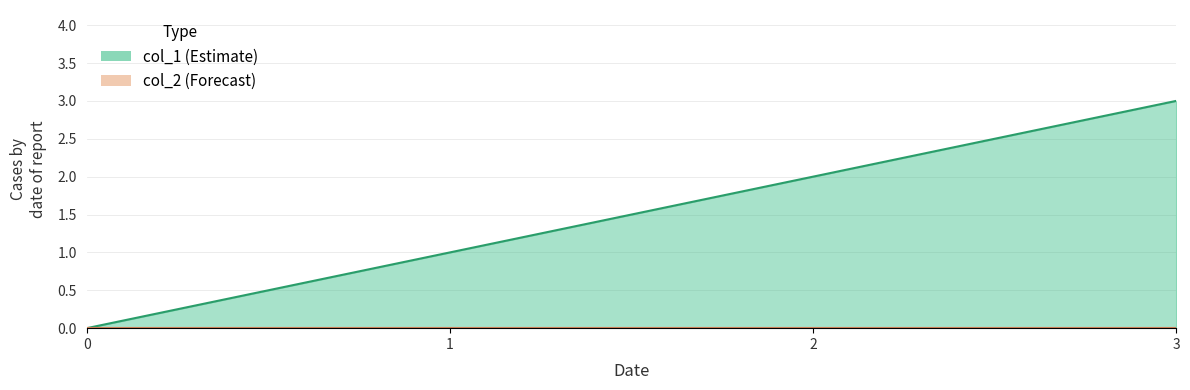

Where is the data nearest to the value 1?

1